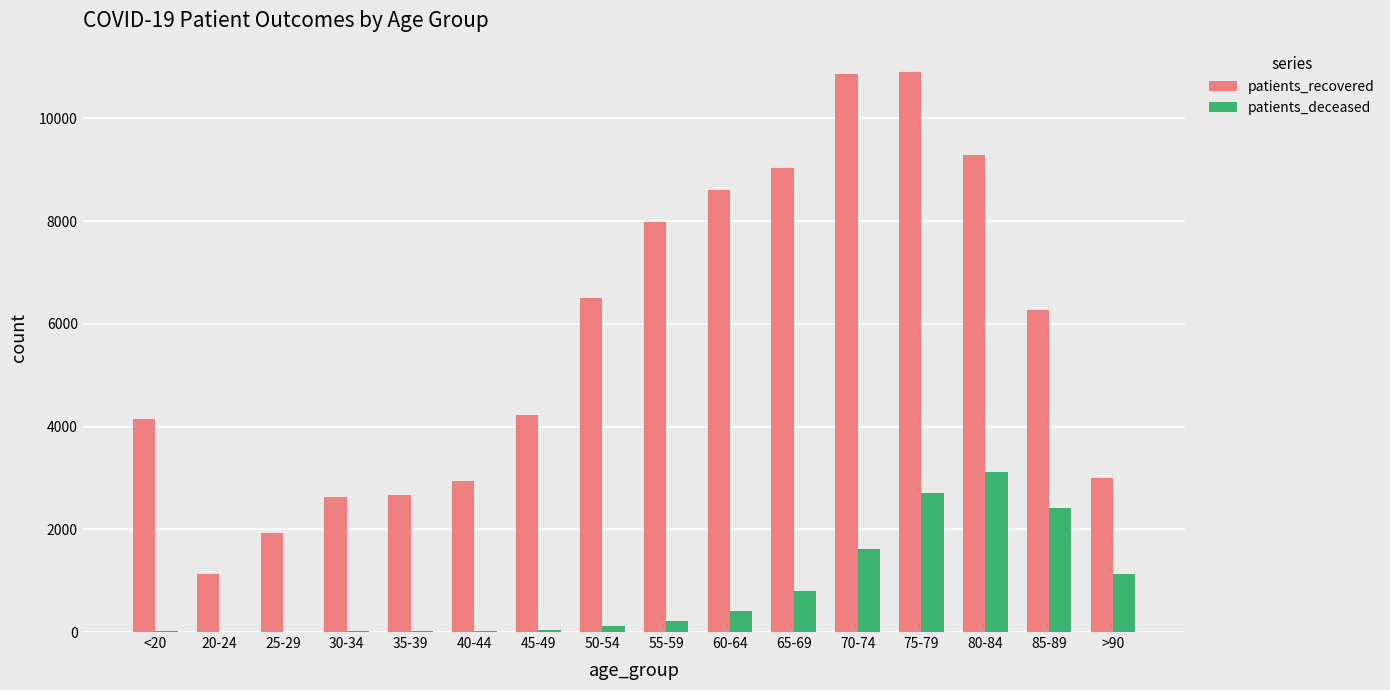

What is the greatest value displayed?

10909